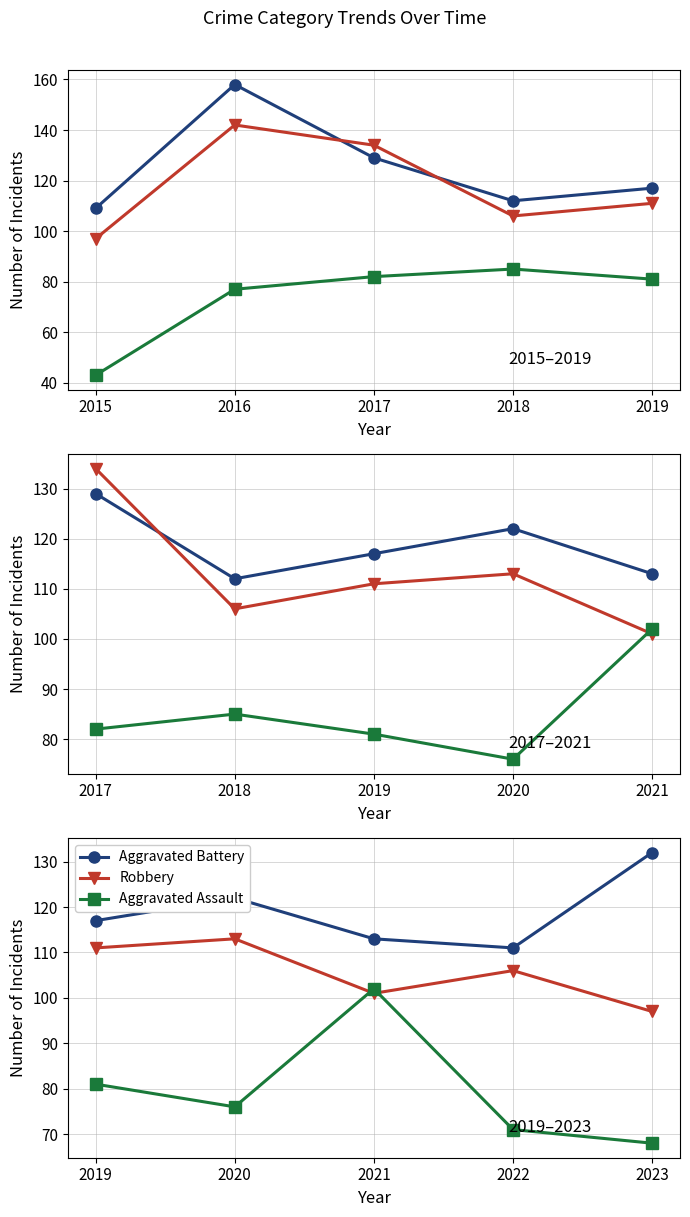

Reading left to right, extract all data points from this chart.

Aggravated Battery: 117	122	113	111	132
Robbery: 111	113	101	106	97
Aggravated Assault: 81	76	102	71	68